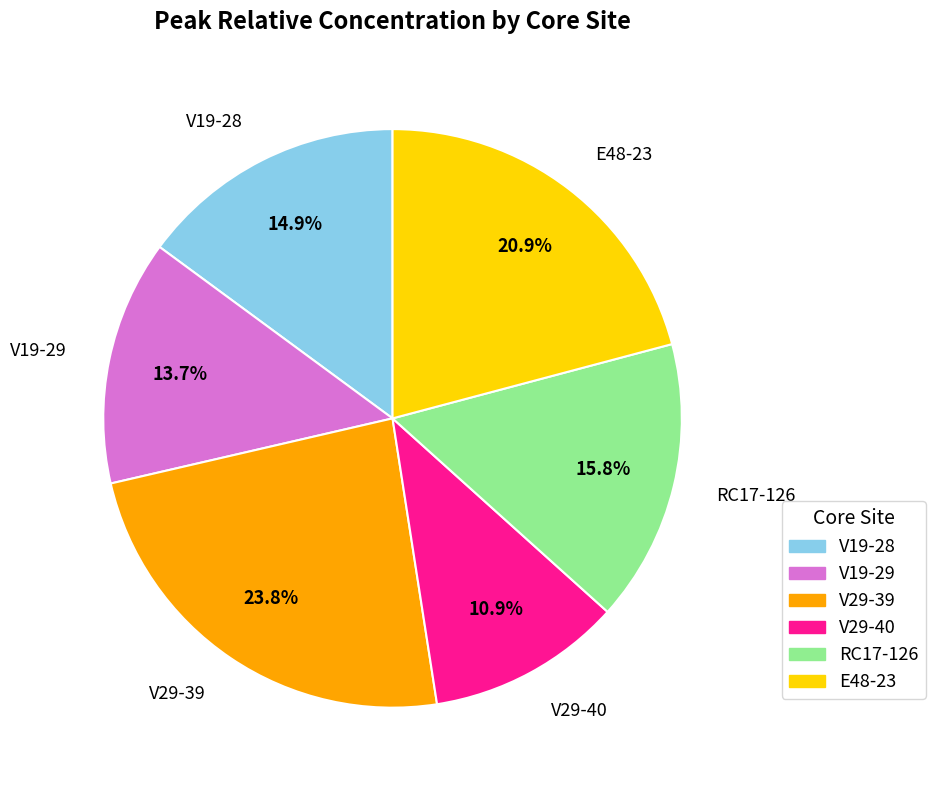

Which slice is the smallest?

V29-40